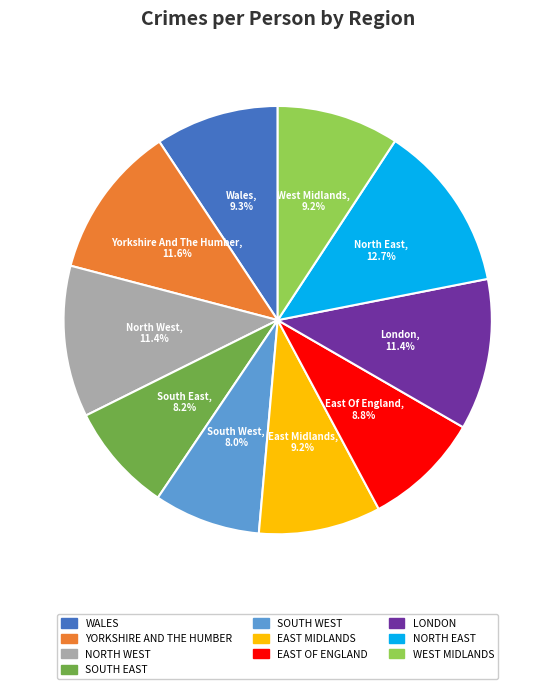

Is WALES the majority of the pie?

No